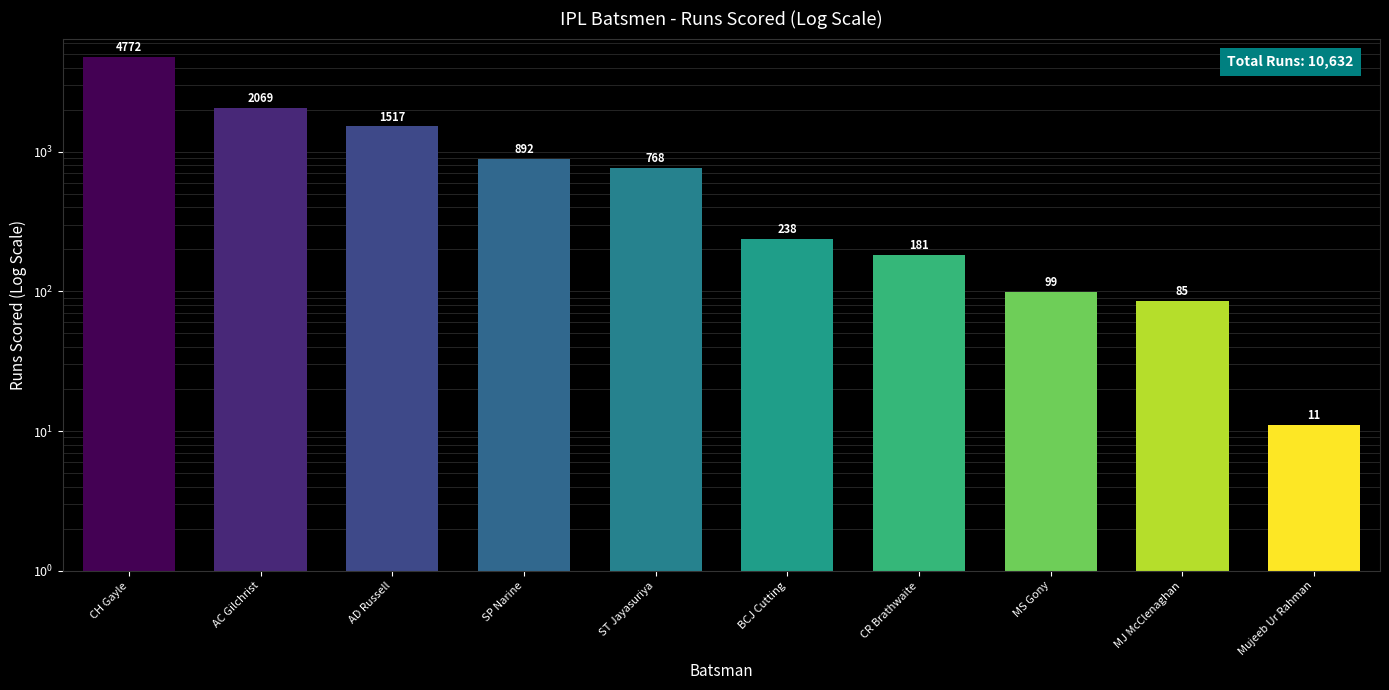

Is it true that the value at ST Jayasuriya is 768?

True